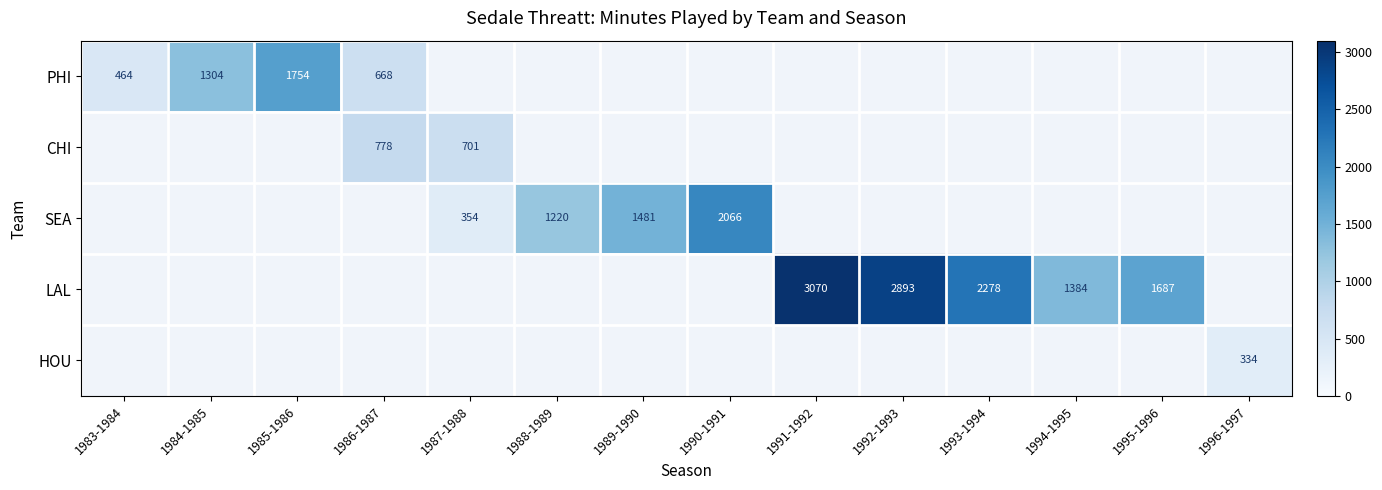

At which category does the chart reach its peak across all series?

1991-1992